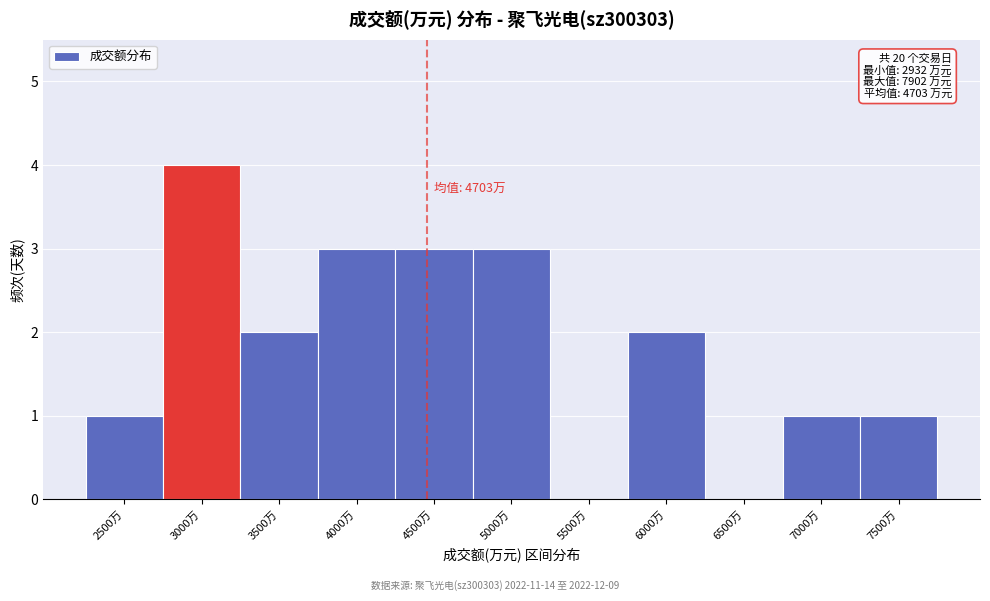

Reading left to right, transcribe all the data shown in this chart.

2500万=1	3000万=4	3500万=2	4000万=3	4500万=3	5000万=3	5500万=0	6000万=2	6500万=0	7000万=1	7500万=1